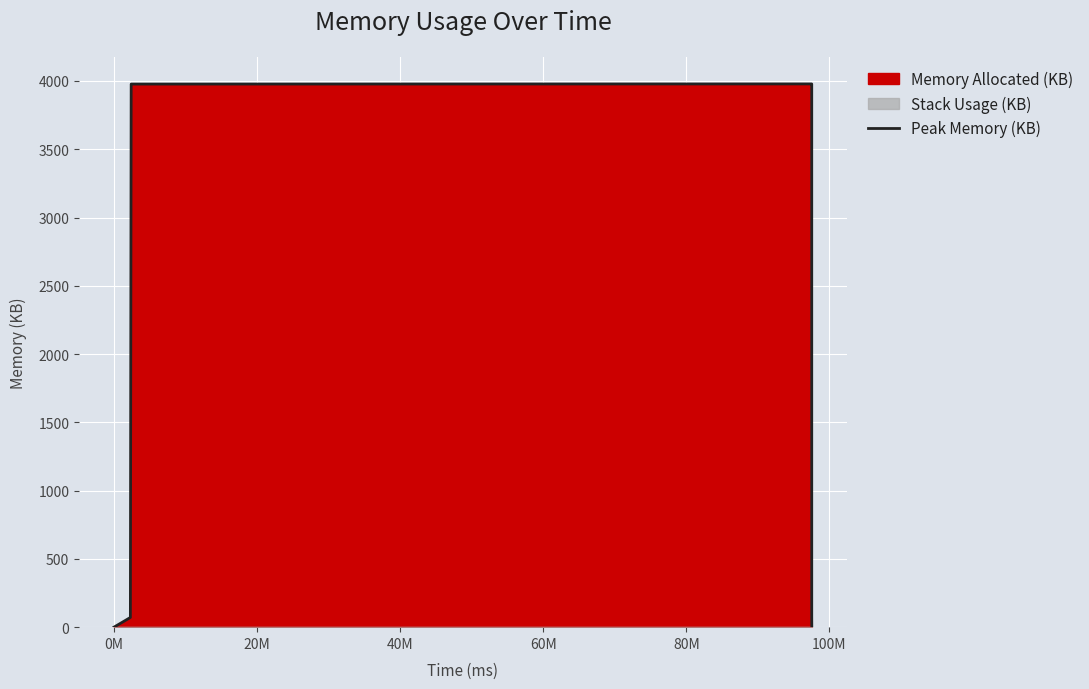

What is the average value?

1509.7